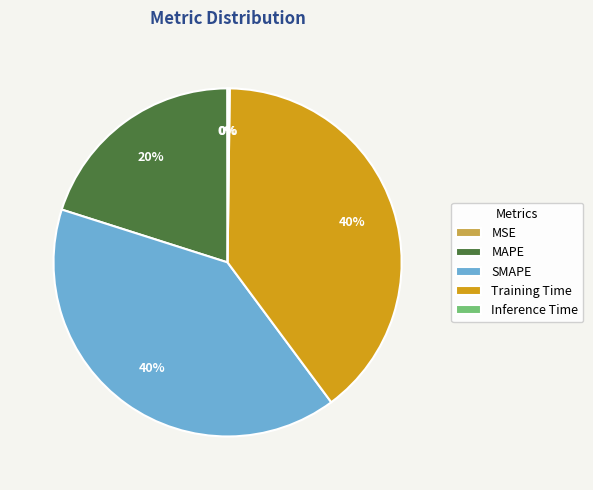

To the nearest percent, what is the average slice percentage?

20%